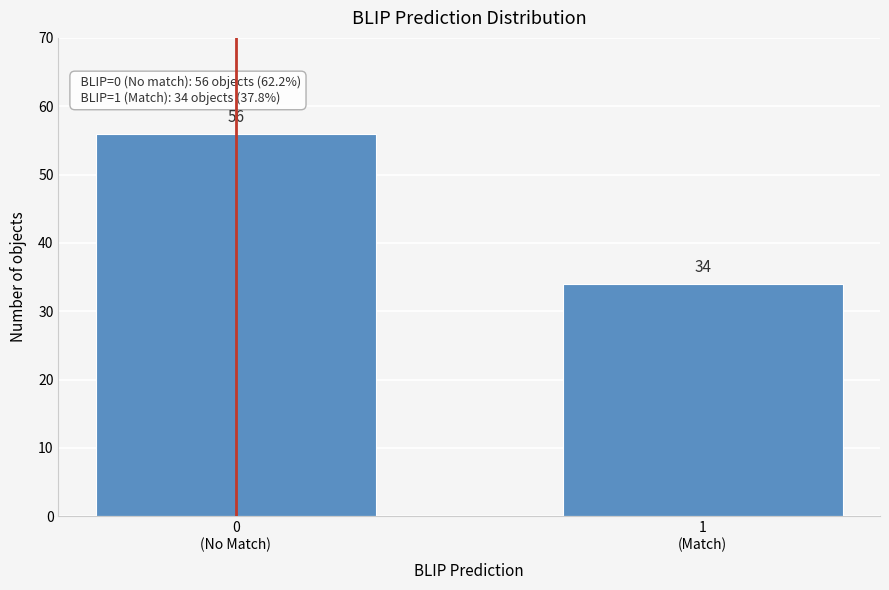

Reading left to right, list all the values displayed in this chart.

56	34